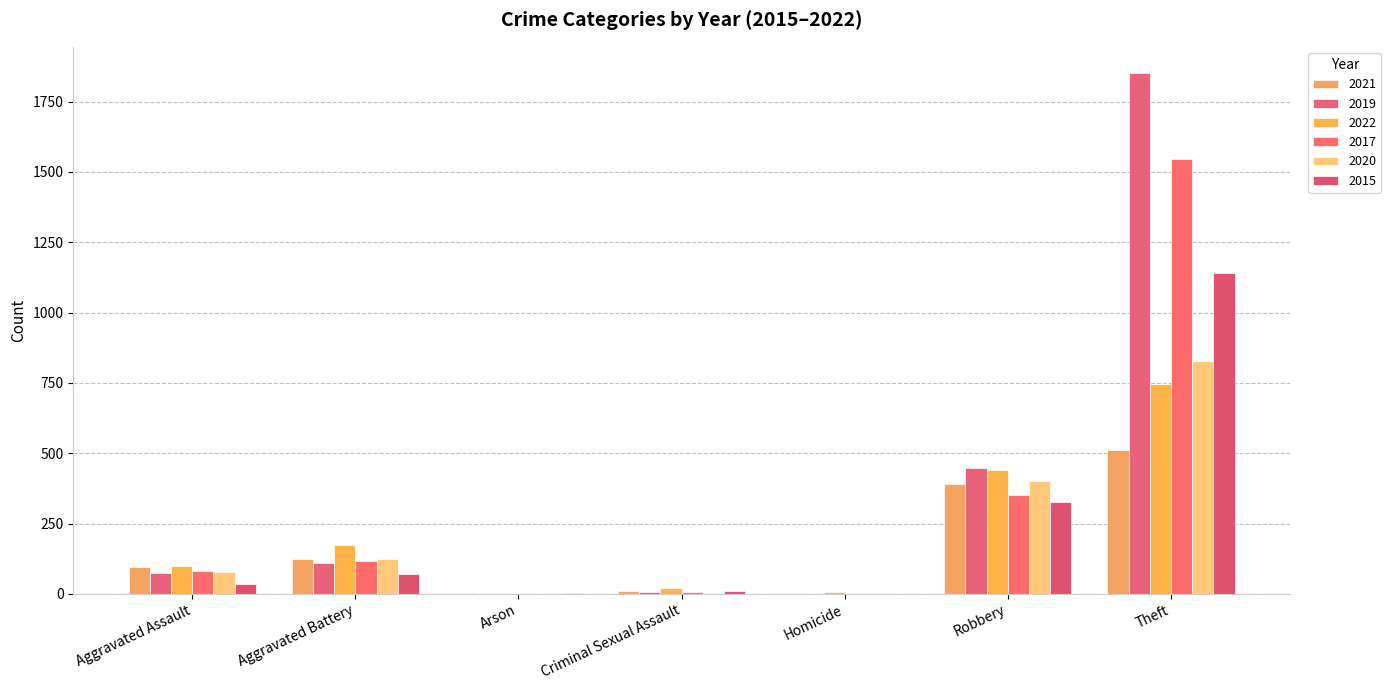

Reading left to right, what are all the values shown in this chart?

2021: 94	125	2	10	4	391	511
2019: 74	110	1	5	1	448	1852
2022: 100	173	3	19	5	441	745
2017: 81	115	0	5	1	352	1546
2020: 76	123	1	2	2	400	826
2015: 35	70	3	10	0	326	1141